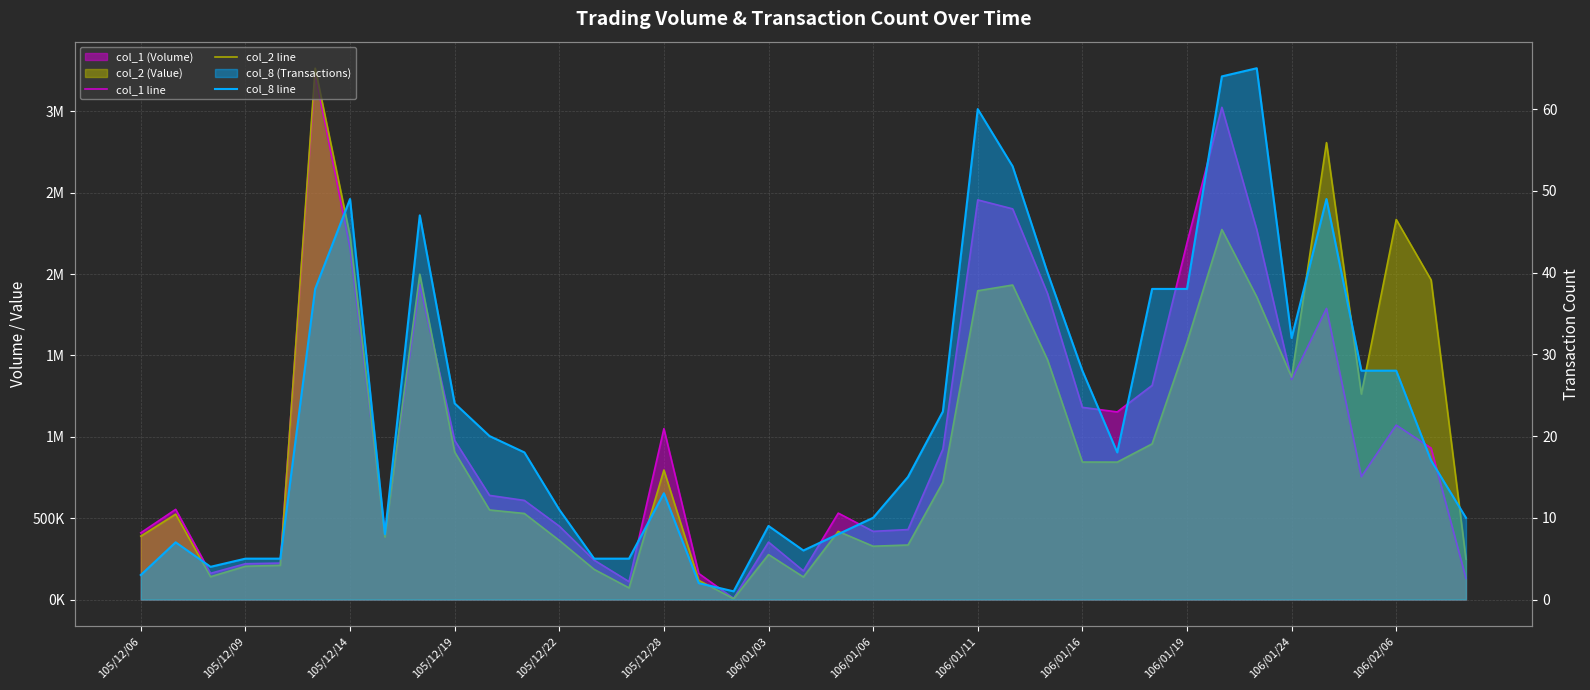

What is the difference between the highest and lowest values at 105/12/28?

1049987